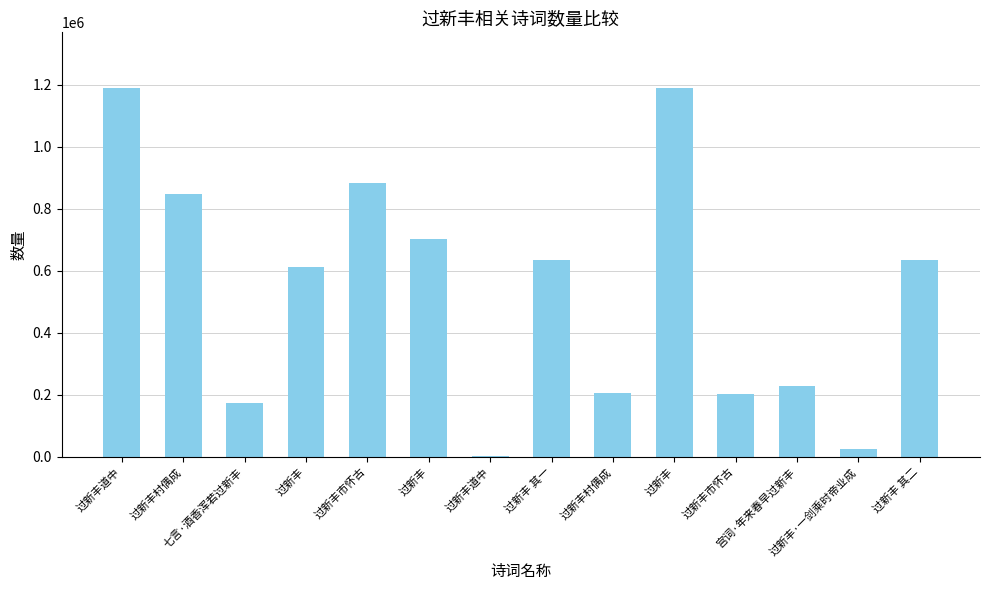

Reading left to right, extract all data points from this chart.

1189131	848968	175218	612924	881266	703401	3445	634660	205339	1189779	203420	227825	26515	634661